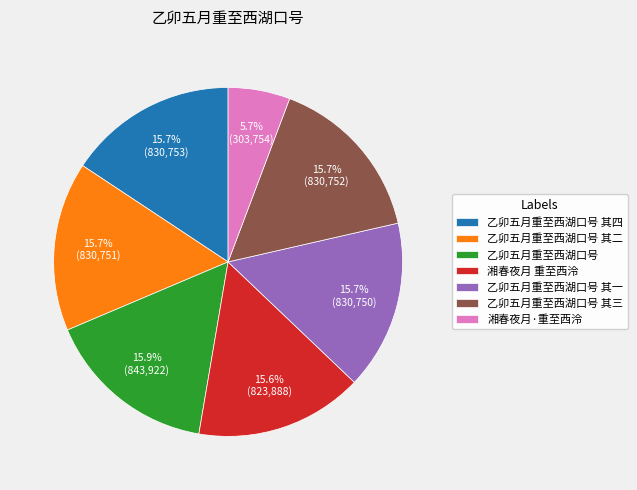

Is there a majority slice in this chart?

No